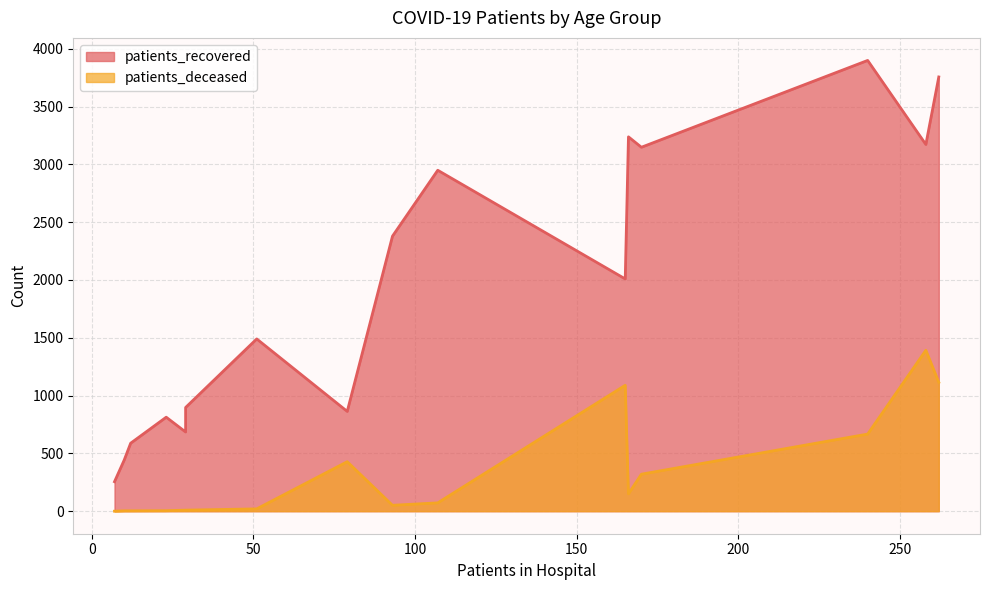

What are all the series names shown in the legend?

patients_recovered, patients_deceased